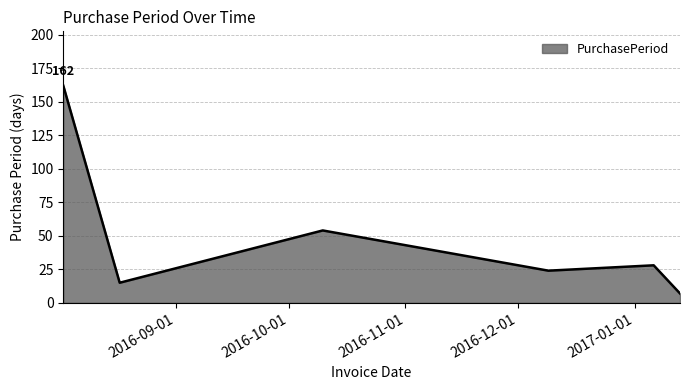

What is the average value?

47